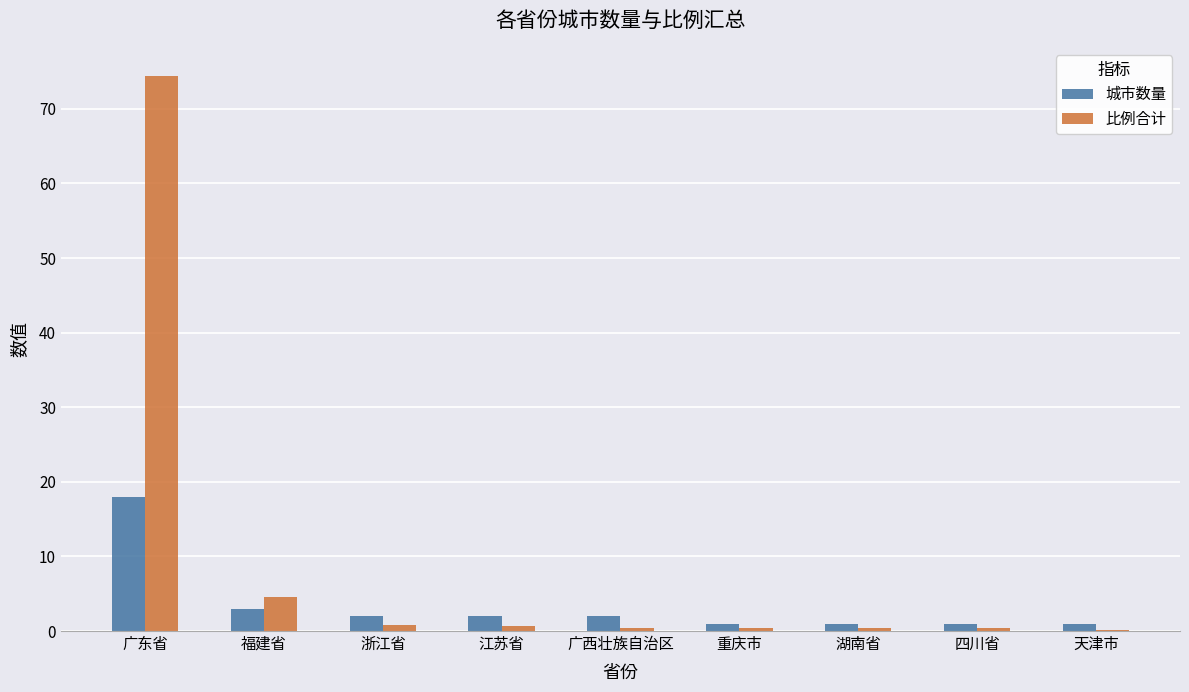

What is the sum of all 城市数量 values?

31.0